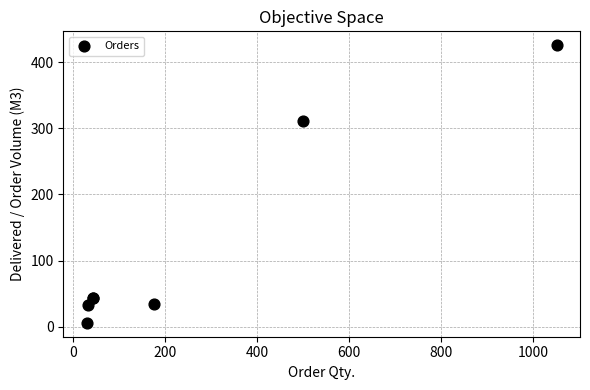

What Y value in the scatter plot is closest to 215?

310.5